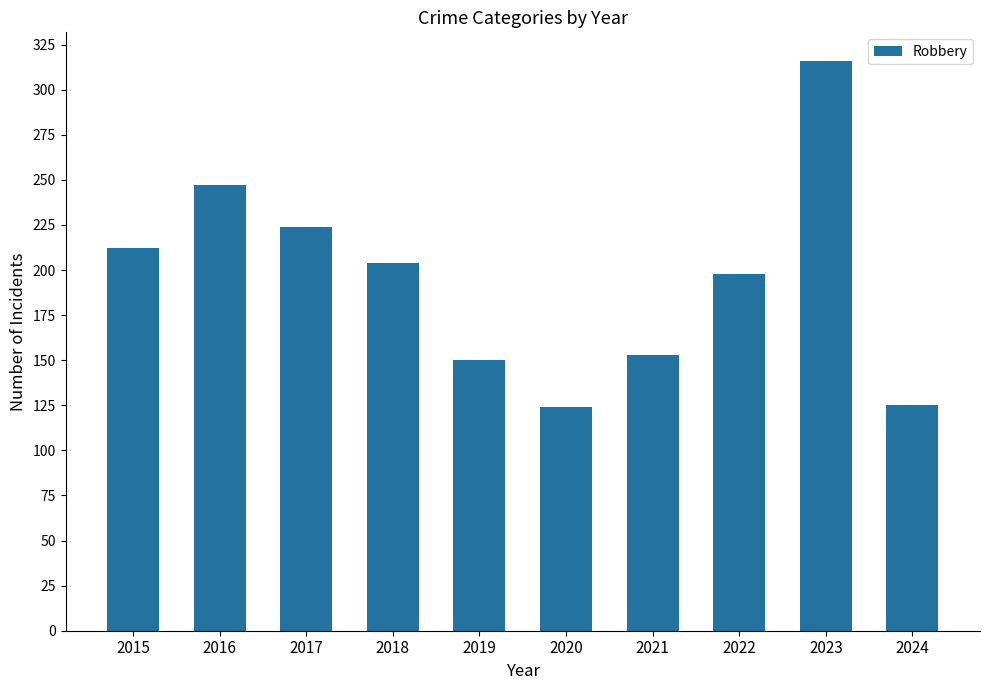

How many bars are there in total?

10